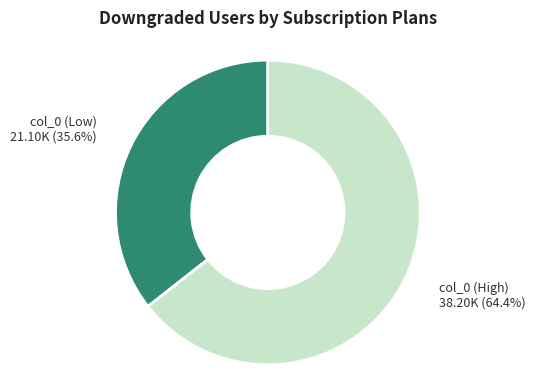

Between col_0 (Low) and col_0 (High), which is larger?

col_0 (High)